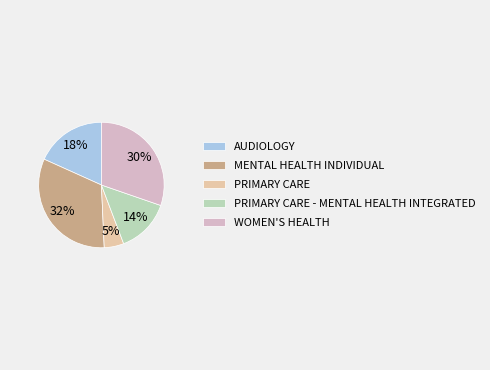

Count the number of slices in the pie.

5